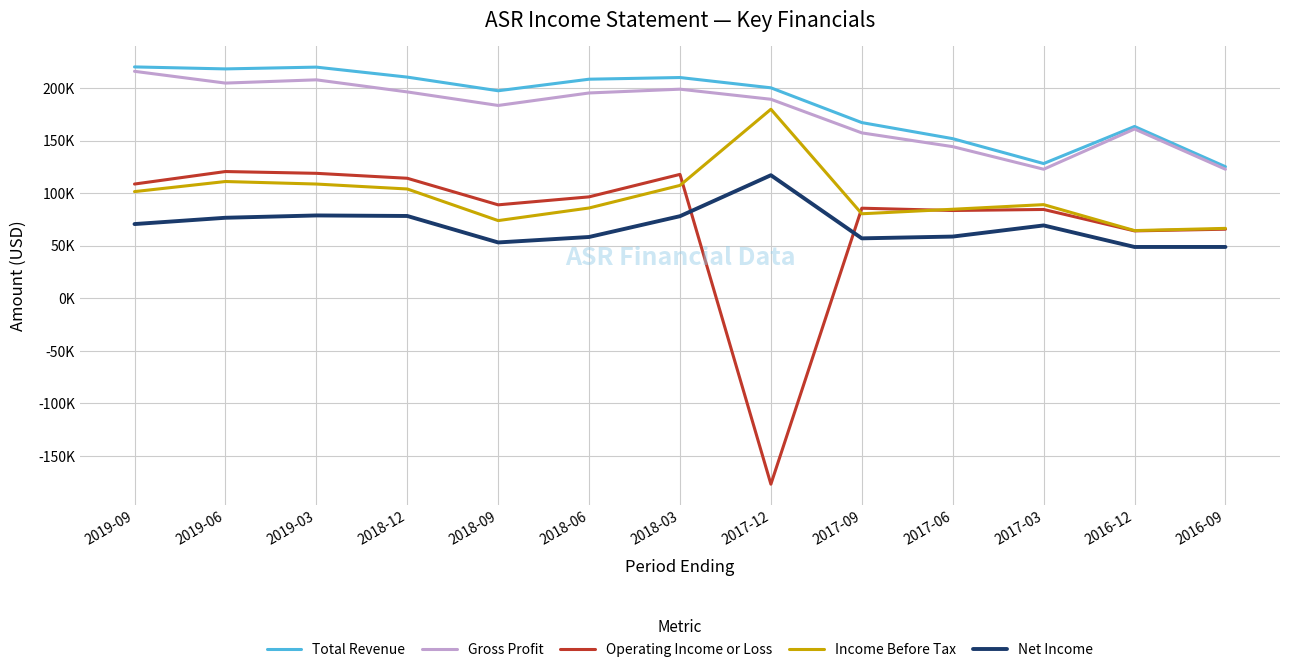

How many interior local valleys does the Operating Income or Loss series have?

4